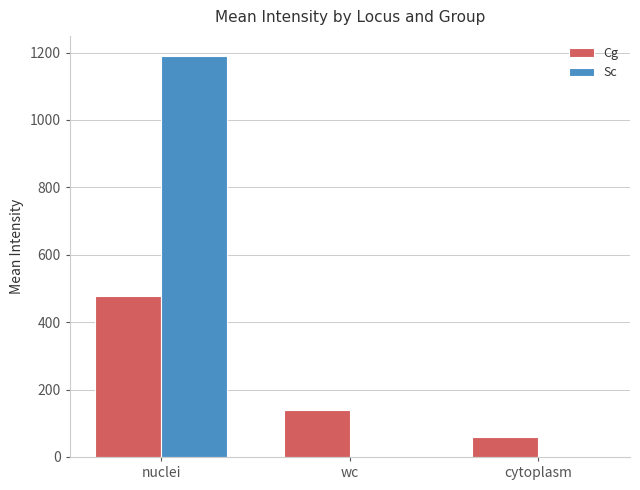

Reading left to right, list all the values displayed in this chart.

Cg: 476.4	139.6	60.3
Sc: 1190.1	0.0	0.0